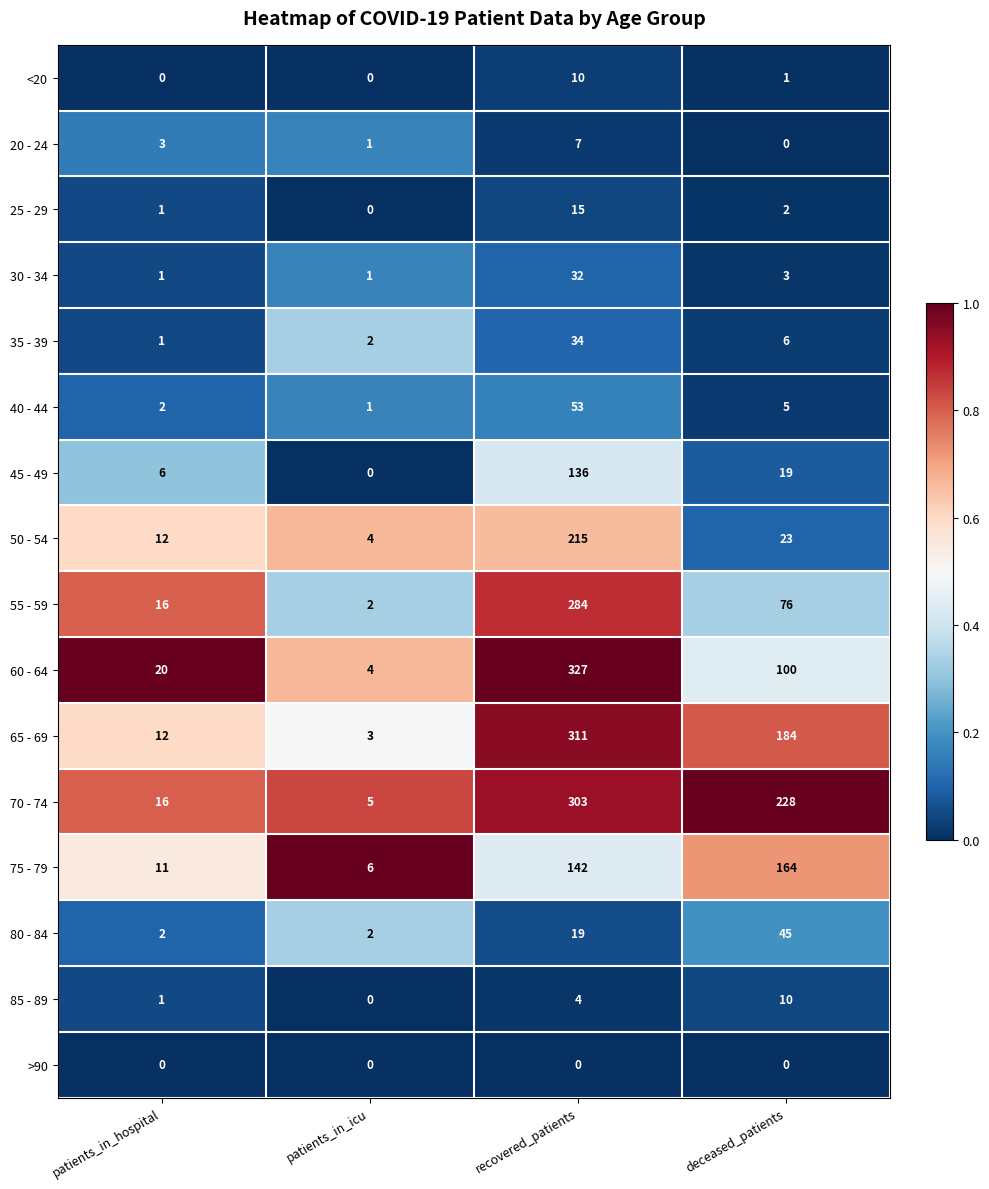

At which label does 65 - 69 first exceed 184?

recovered_patients